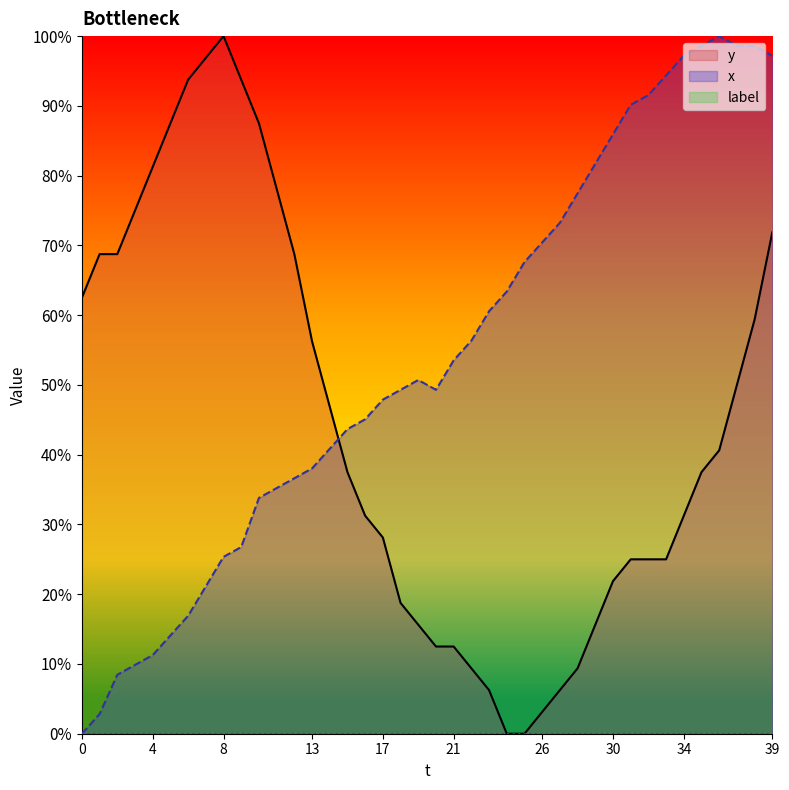

How many data points in x are above 50?

20